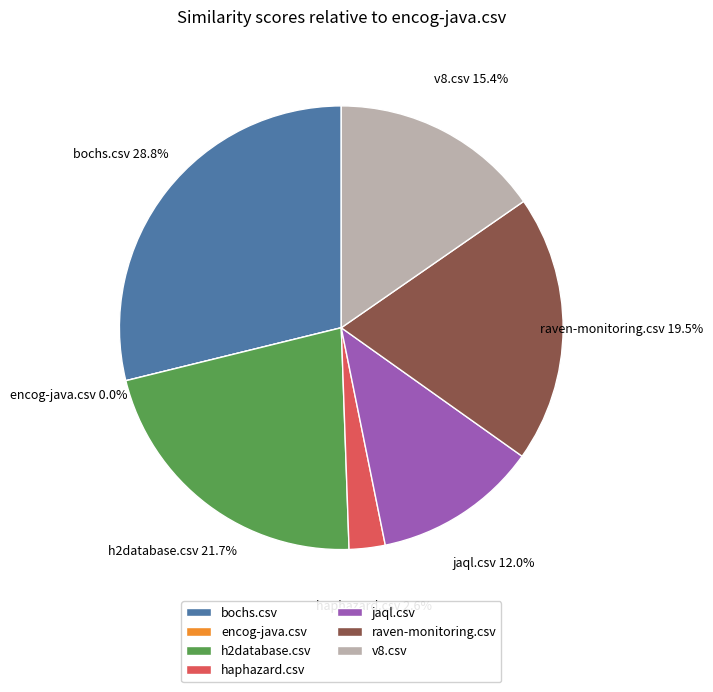

Count the number of slices in the pie.

7